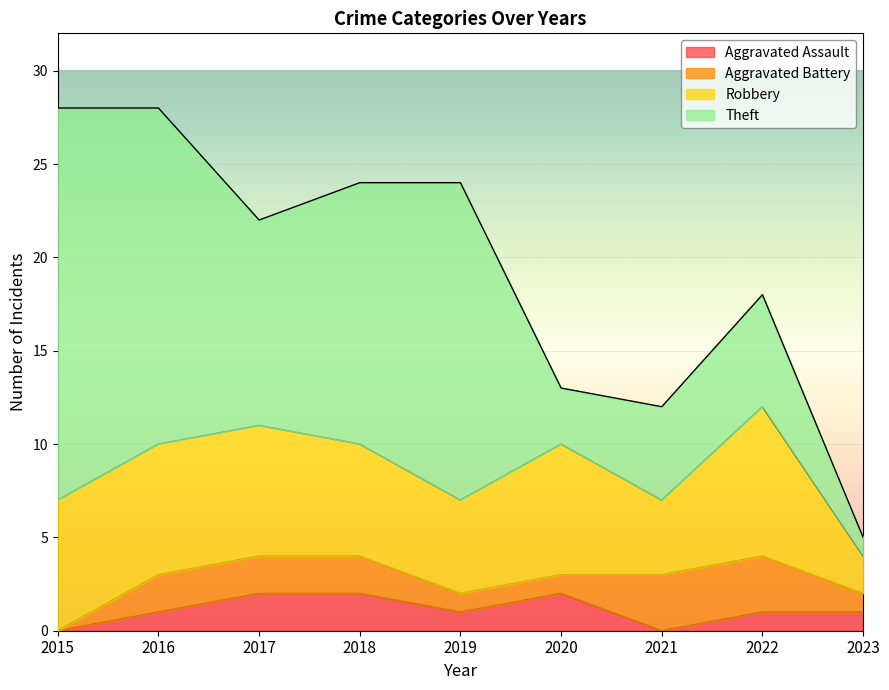

Rank the series by their maximum value, from highest to lowest.

Theft, Robbery, Aggravated Battery, Aggravated Assault